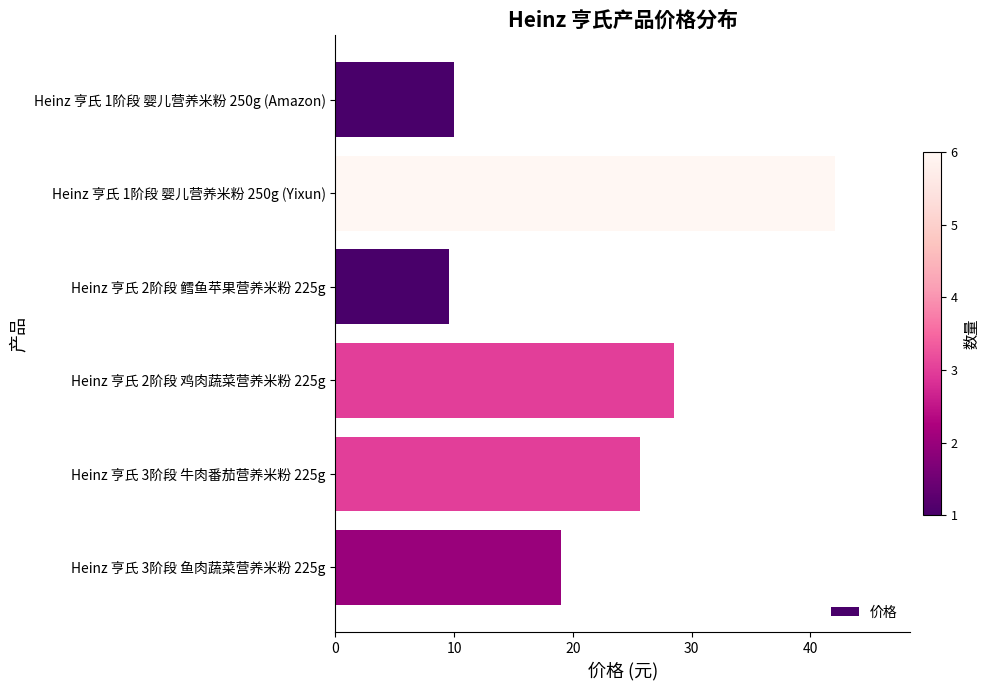

What is the value of the 1st bar from the top?

10.0